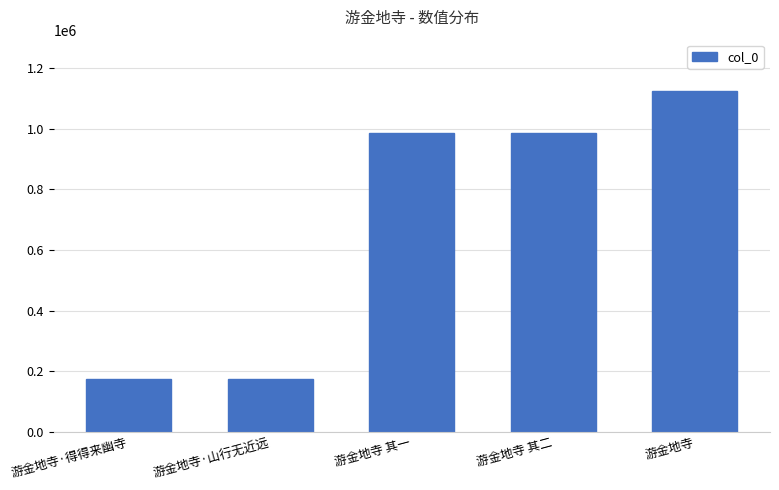

How many bars are there in total?

5